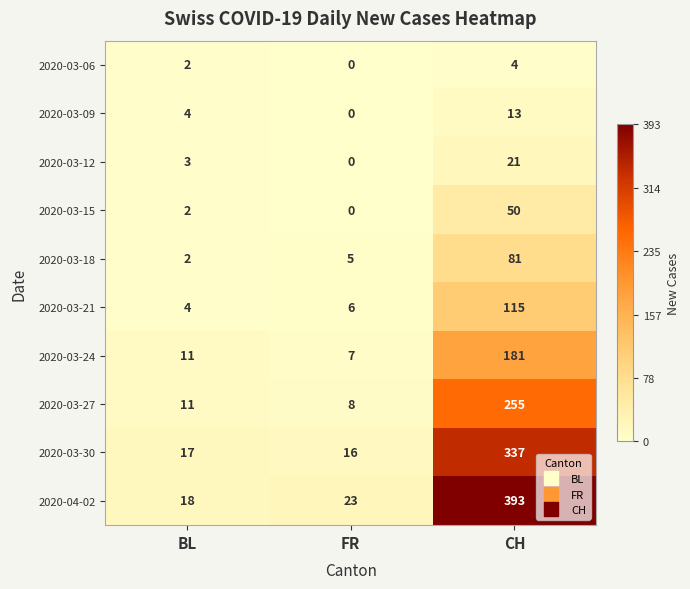

How many series are shown in this chart?

10